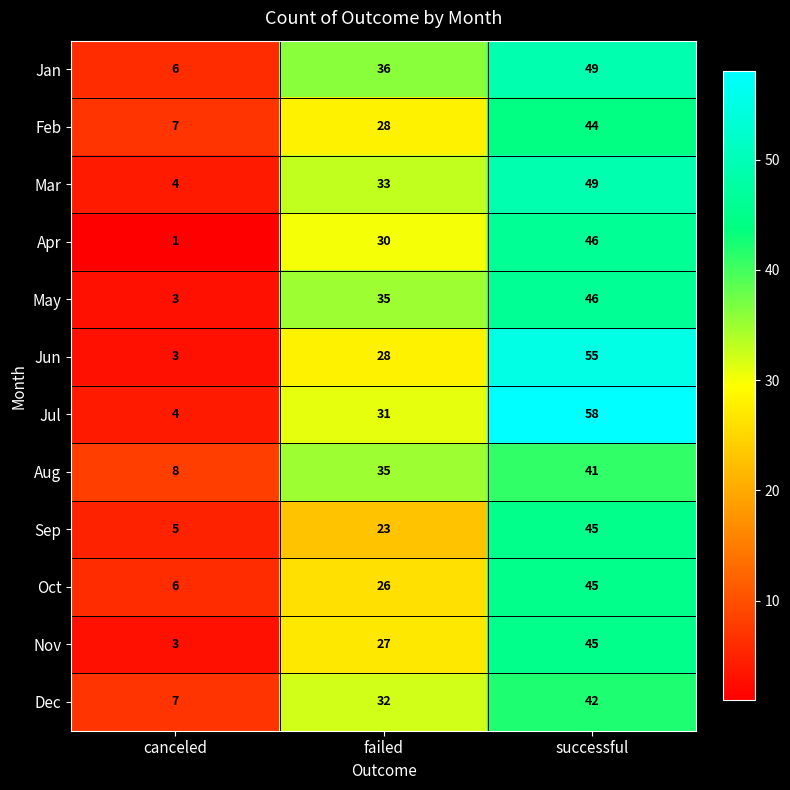

List the labels in order of Feb value, smallest first.

canceled, failed, successful